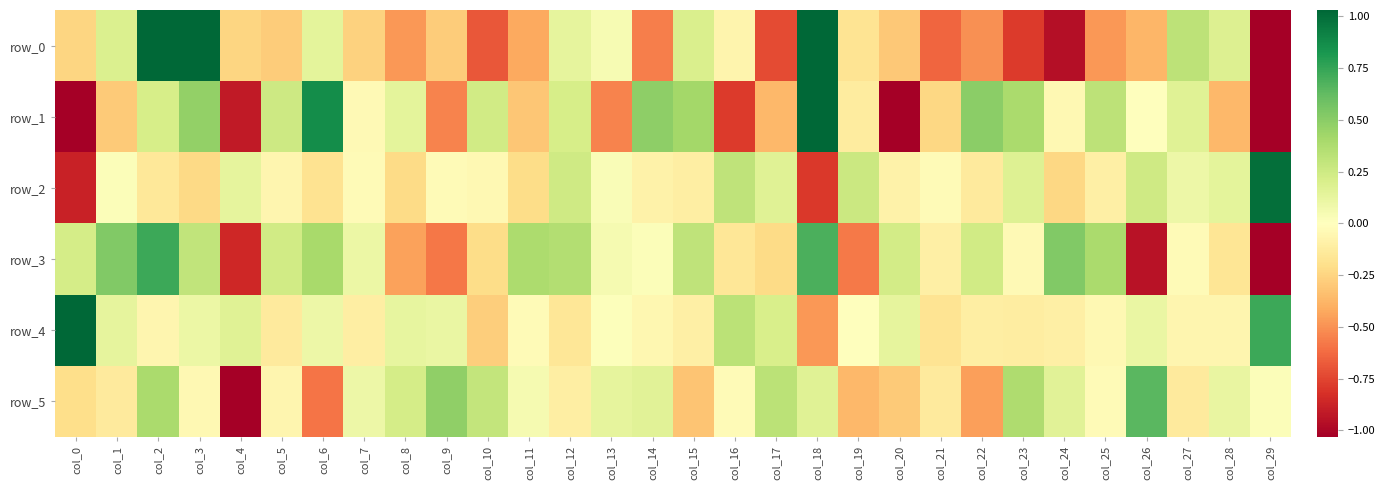

What value does the row_0 series have at col_27?

0.3